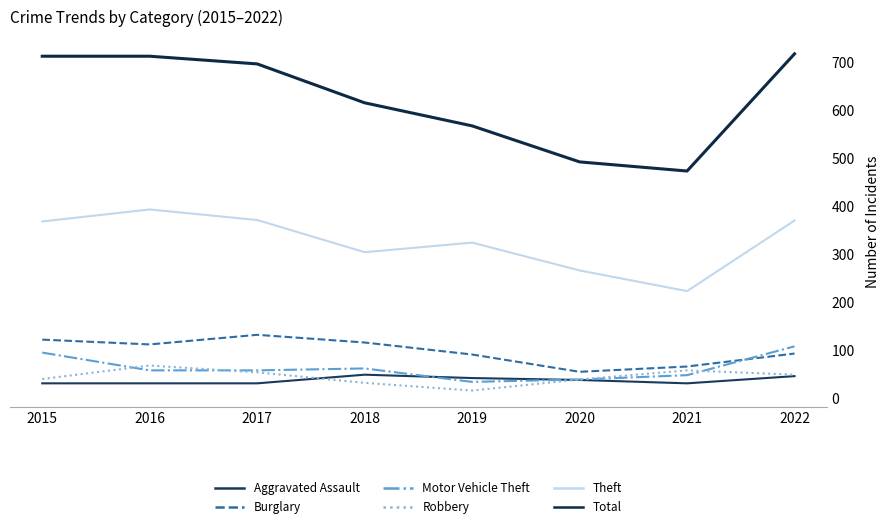

What is the approximate value of Motor Vehicle Theft at 2019, to the nearest 10?

40